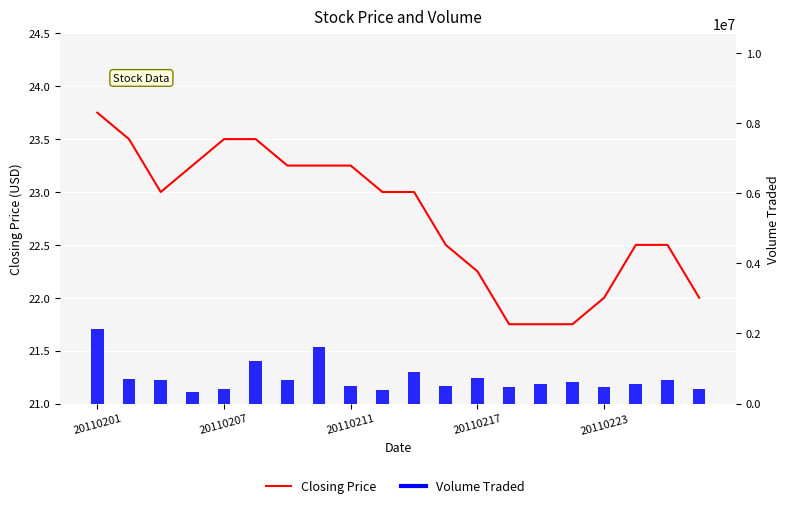

What is the total value across all series at 20110211?

497423.2